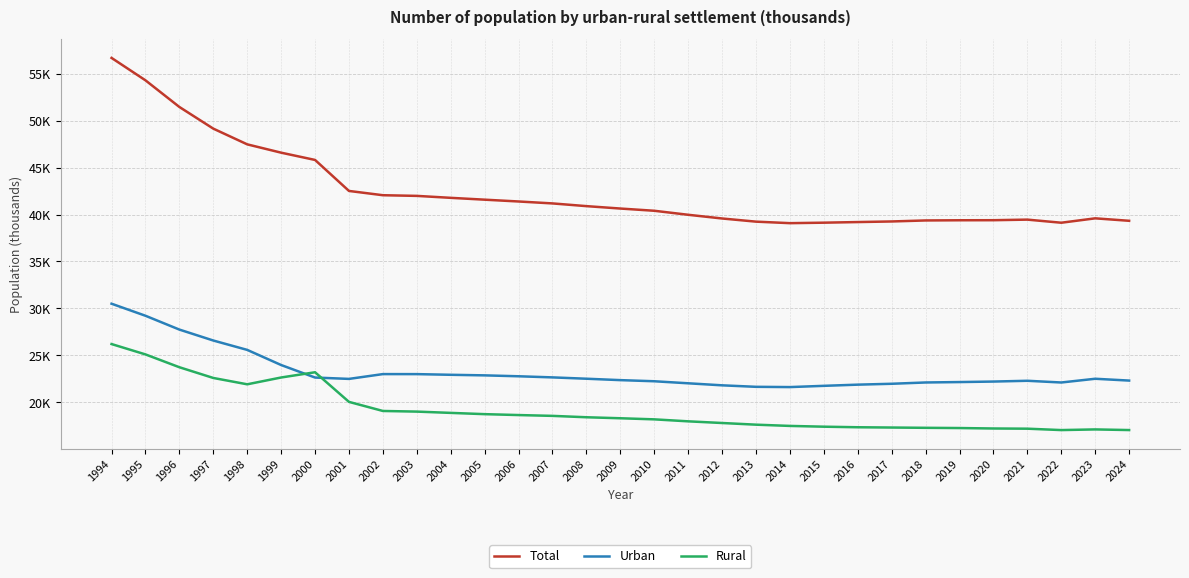

Does the chart have visible grid lines?

Yes